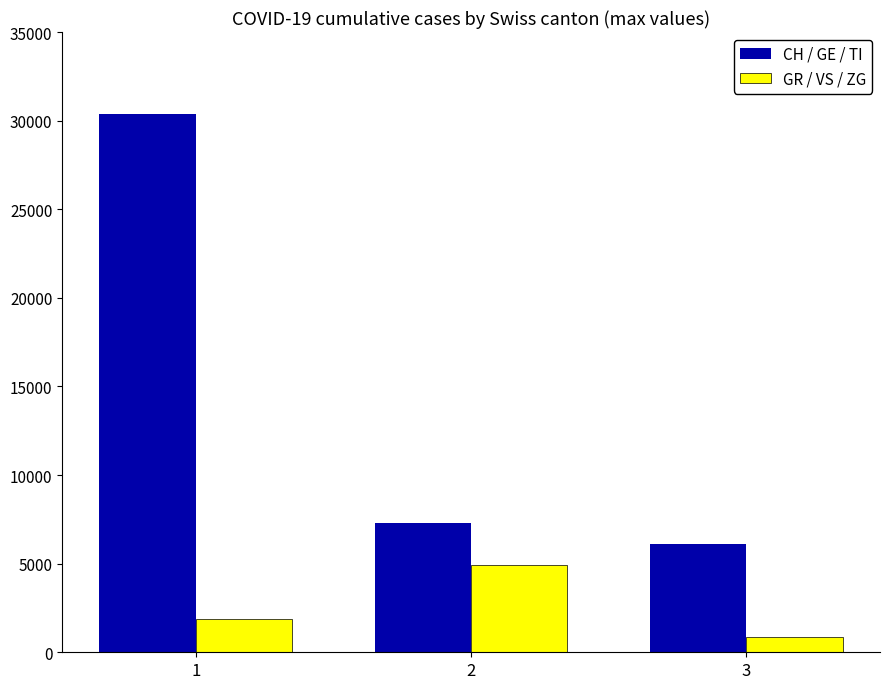

How many bars are there in total?

6